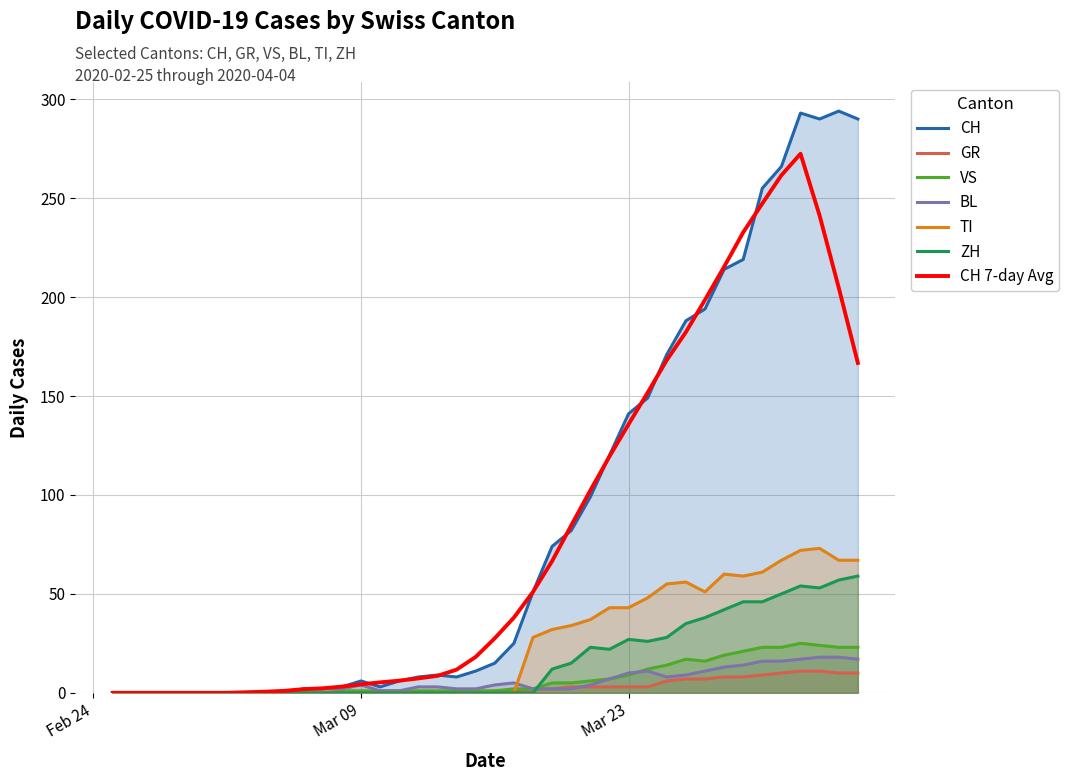

True or false: TI and ZH intersect in this chart.

False